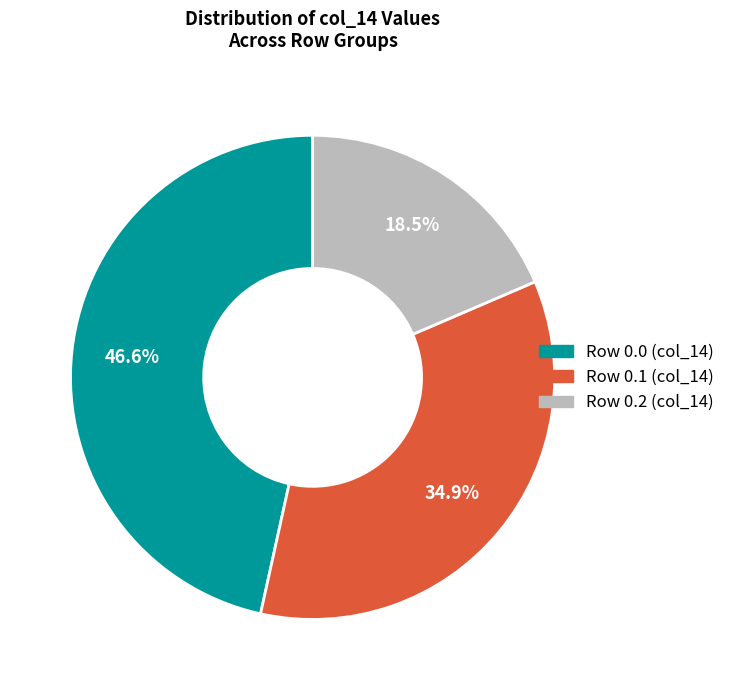

How many slices are in this pie chart?

3